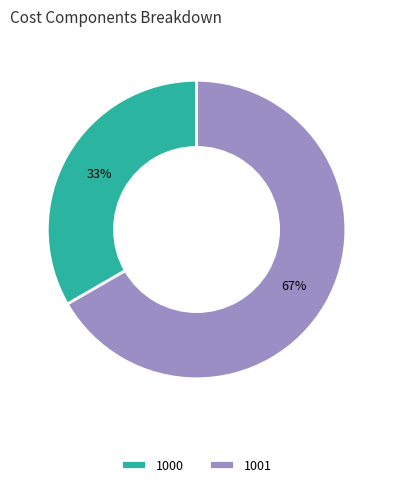

Is the sum of 1000 and 1001 greater than half?

Yes